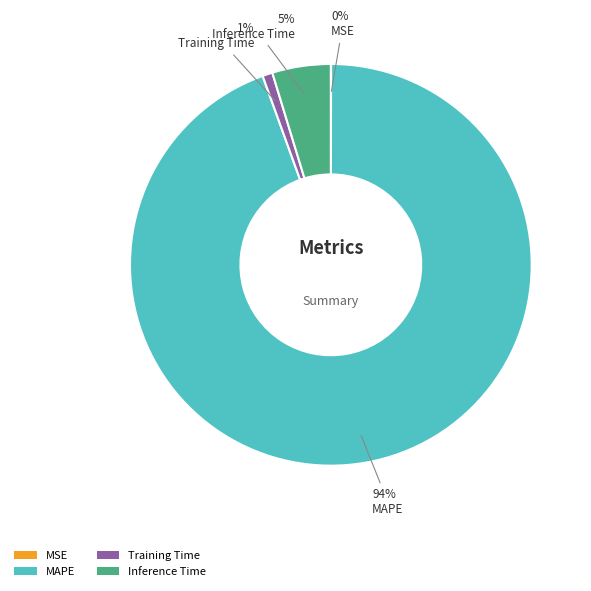

To the nearest percent, what is the combined percentage of MAPE and Training Time?

95%